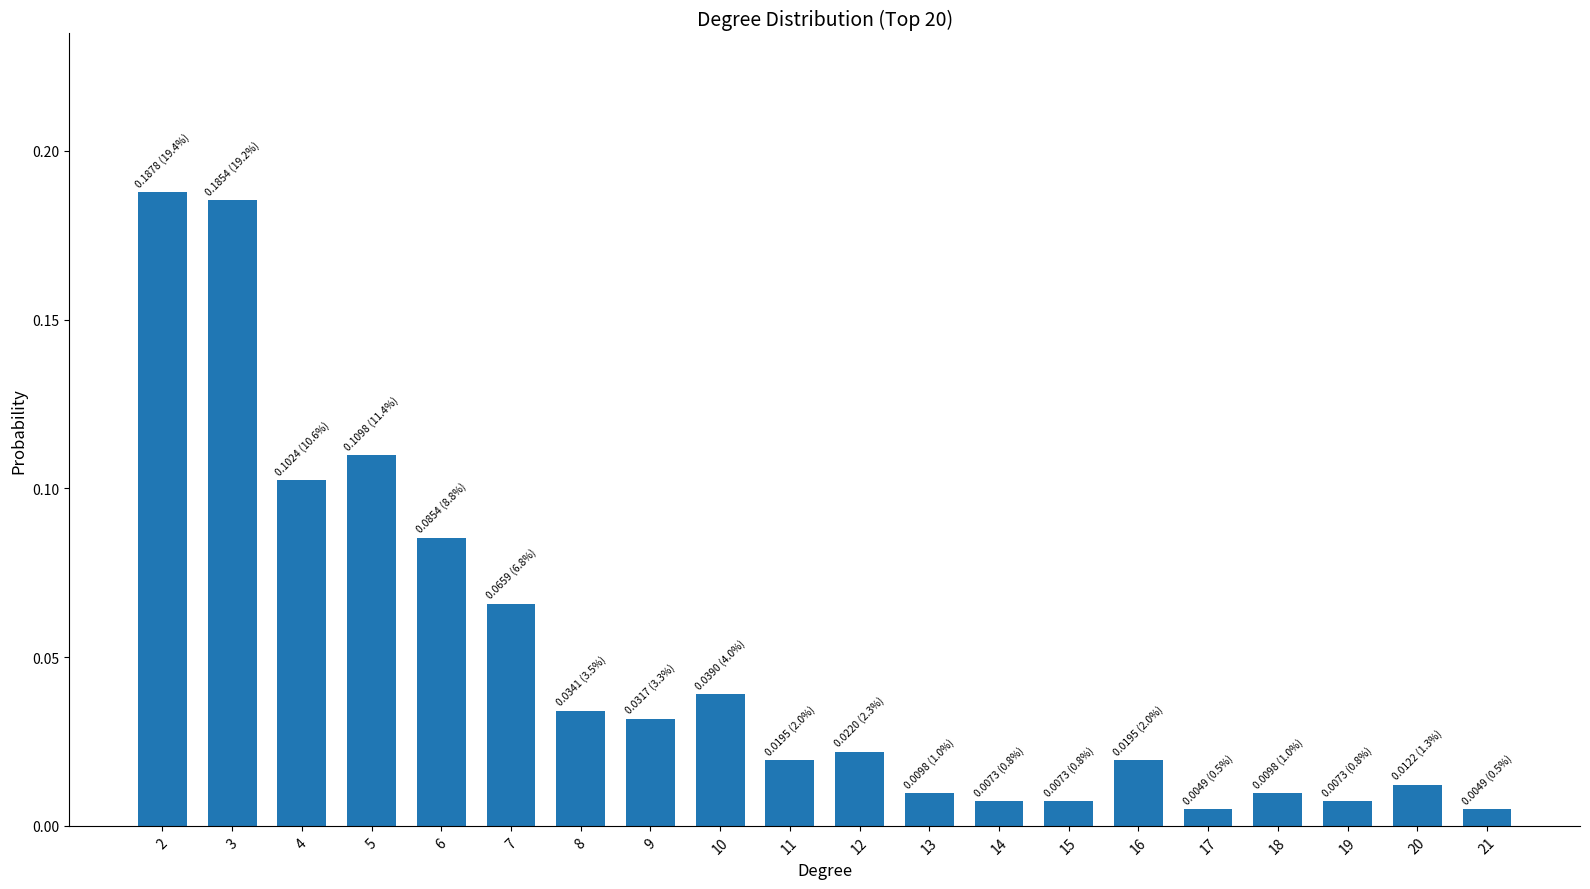

The value at 6 is 0.0. True or false?

False